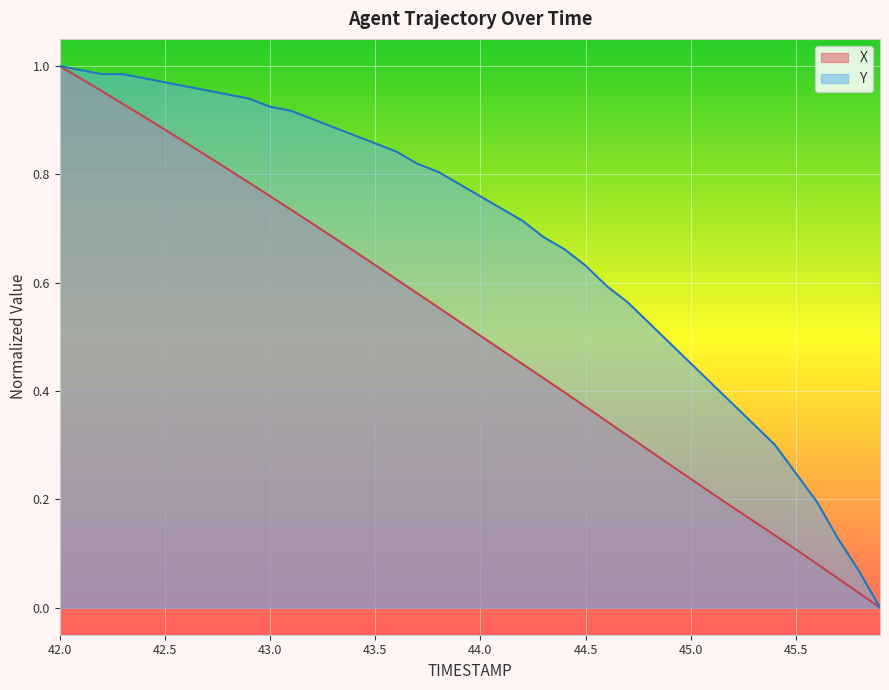

True or false: Y and X intersect in this chart.

False